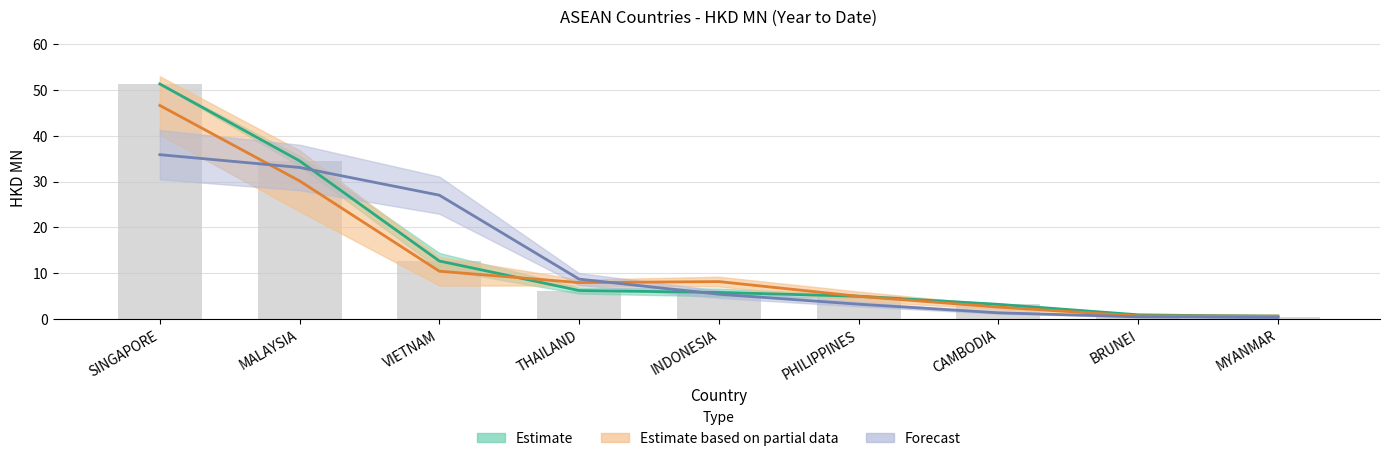

List the labels in order of 201908 value, largest first.

SINGAPORE, MALAYSIA, VIETNAM, THAILAND, INDONESIA, PHILIPPINES, CAMBODIA, BRUNEI, MYANMAR